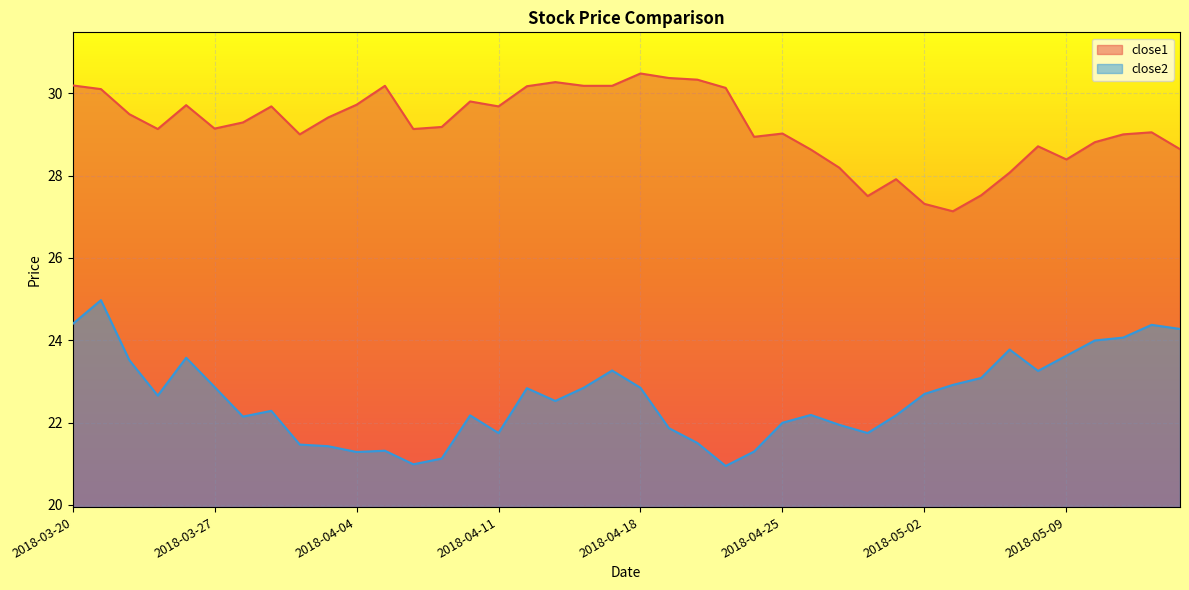

At which label does close2 reach its minimum?

2018-04-23